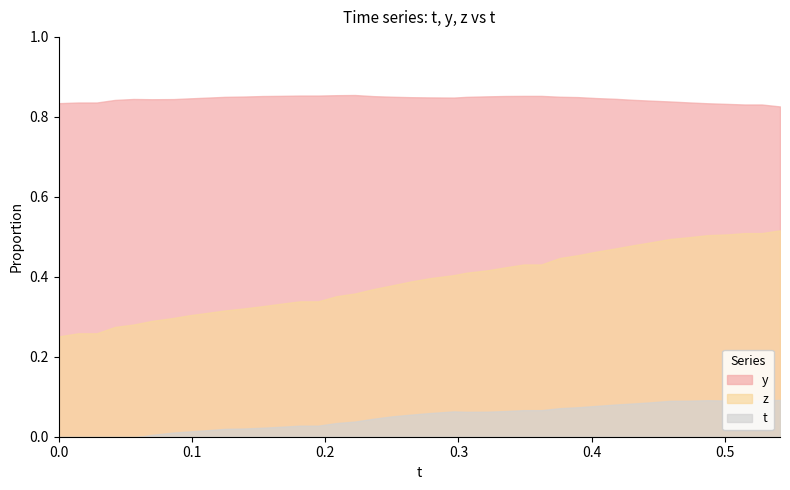

True or false: t has more than 1 interior local peaks.

True